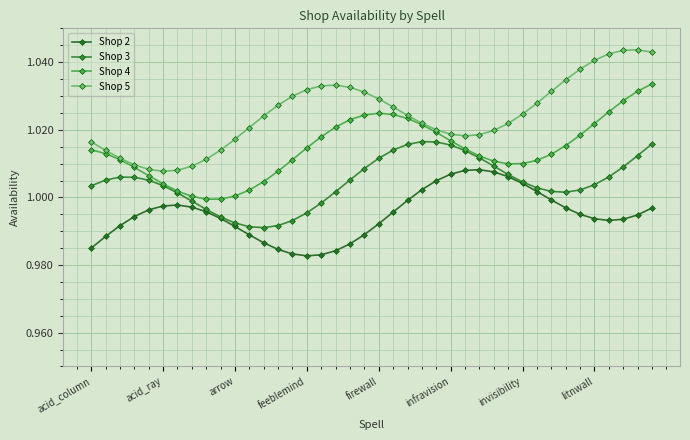

How many lines are shown in the chart?

4